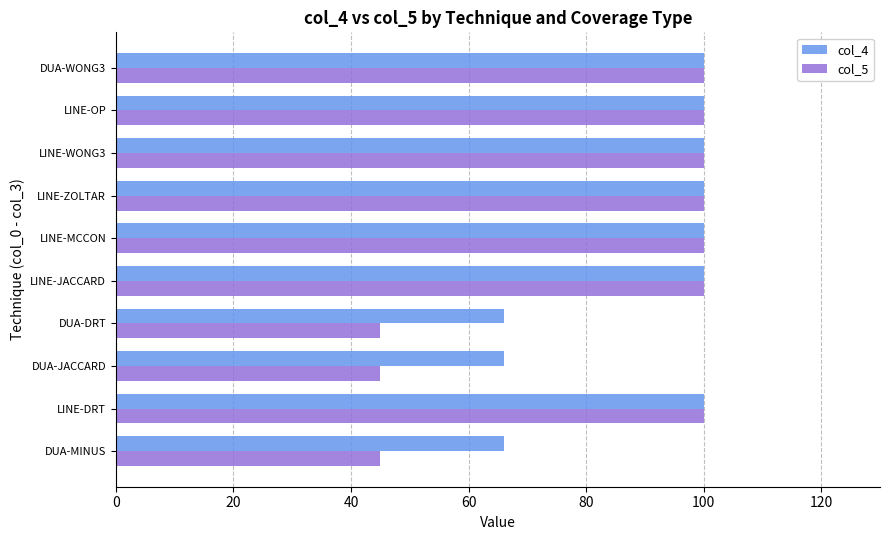

The value of col_4 at LINE-OP is 100. True or false?

True